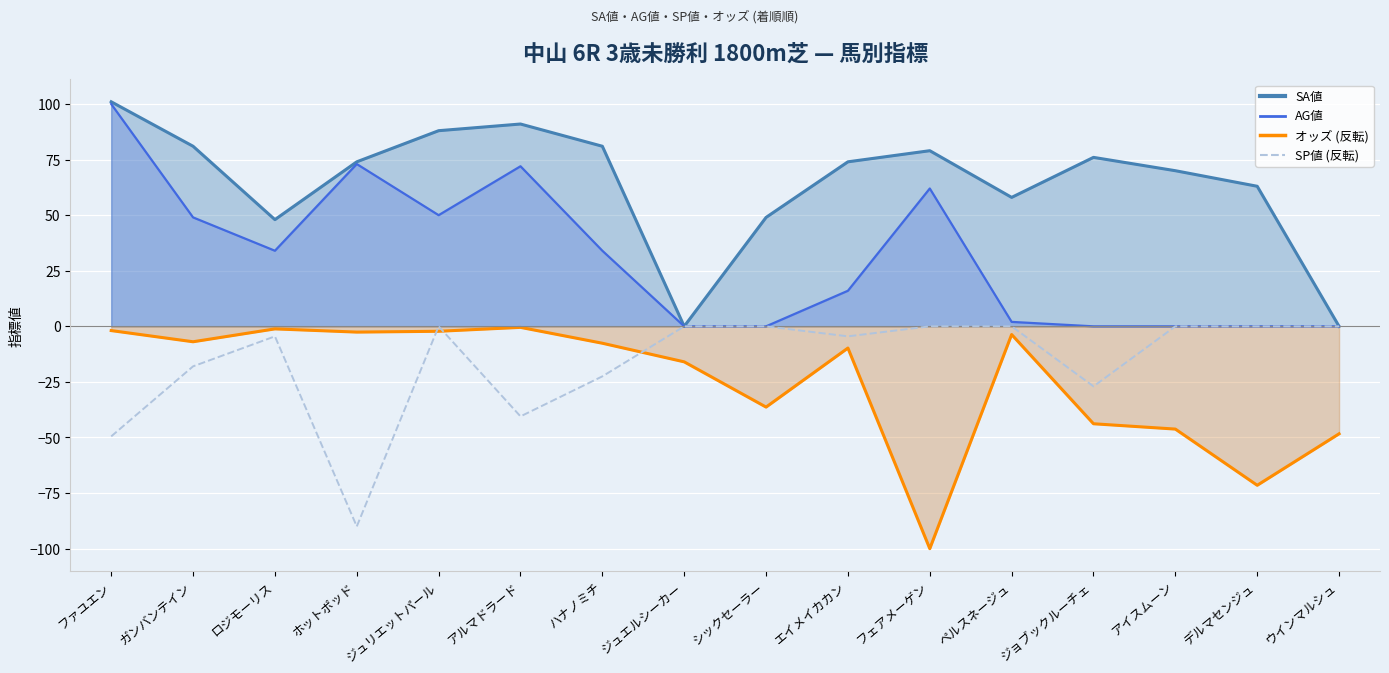

What is the label of the 5th point from the right?

ペルスネージュ